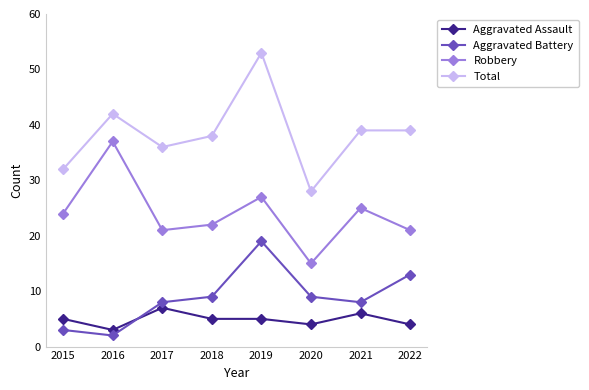

What is the value of the Aggravated Battery point at the 8th from the left?

13